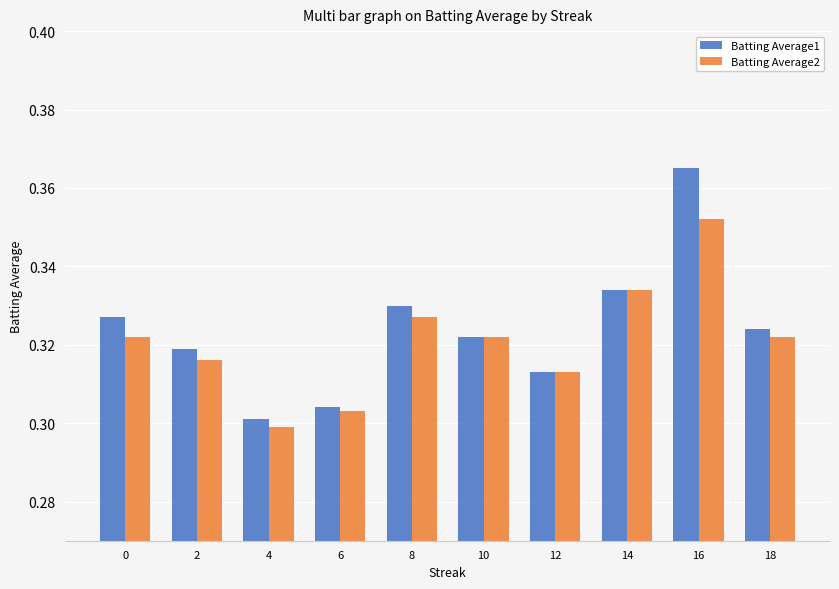

How many bars are there in total?

20